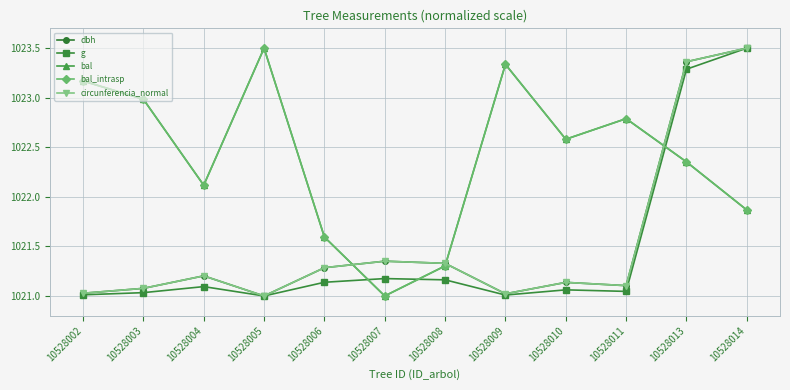

What is the spread (max minus min) of values at 10528010?

1.5